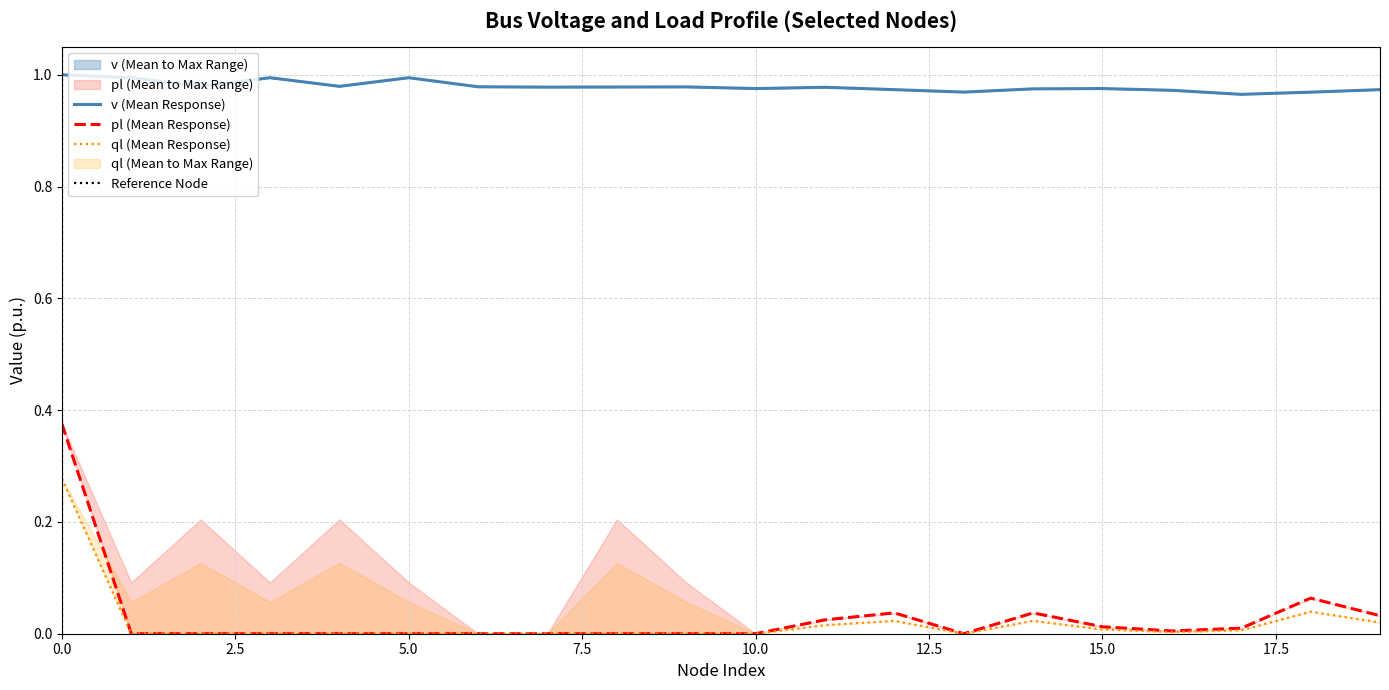

Rank the categories by ql_mean value from lowest to highest.

1, 2, 3, 4, 5, 6, 7, 8, 9, 10, 13, 16, 17, 15, 11, 19, 12, 14, 18, 0